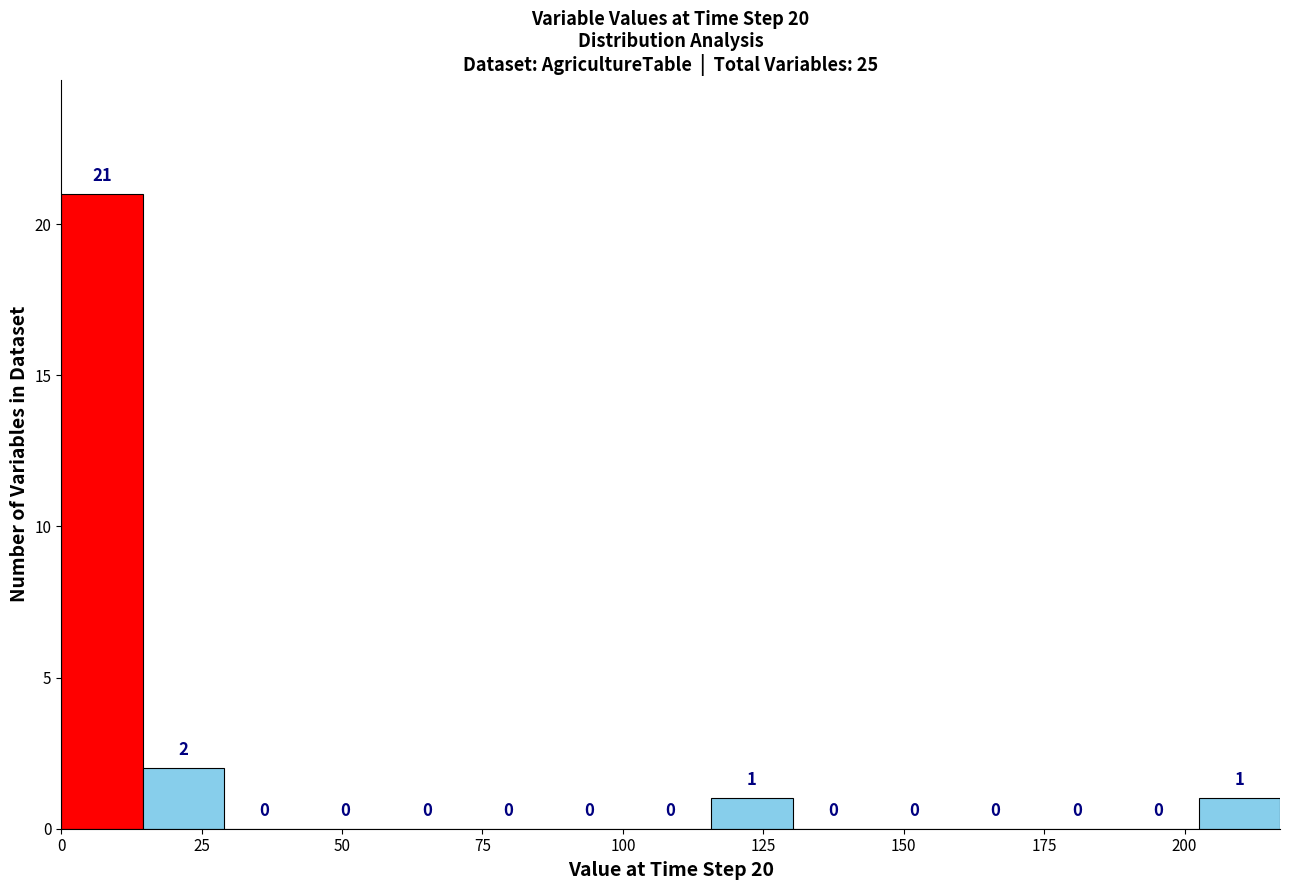

Around what value on the x-axis is the tallest bar? Give the approximate position of its centre, as read against the axis.

5